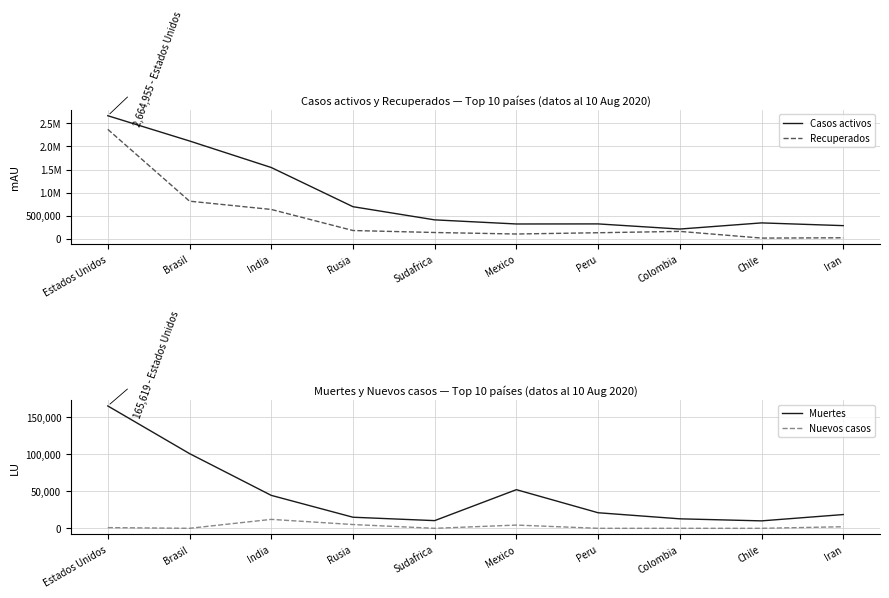

At which category does the chart reach its peak across all series?

Estados Unidos